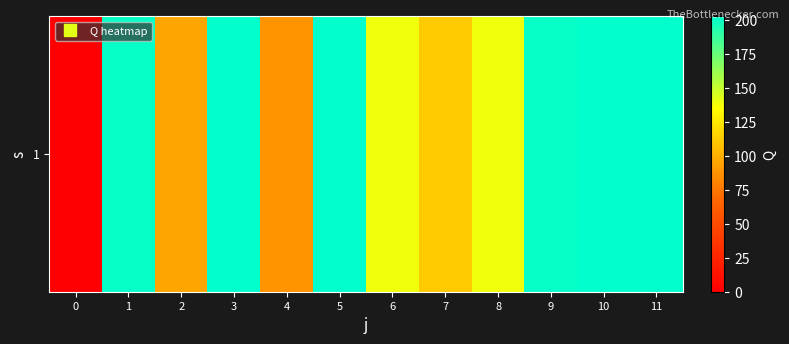

Reading left to right, transcribe all the data shown in this chart.

0.0	200.5	95.0	202.5	88.0	202.5	138.5	112.0	138.5	200.5	202.5	202.5